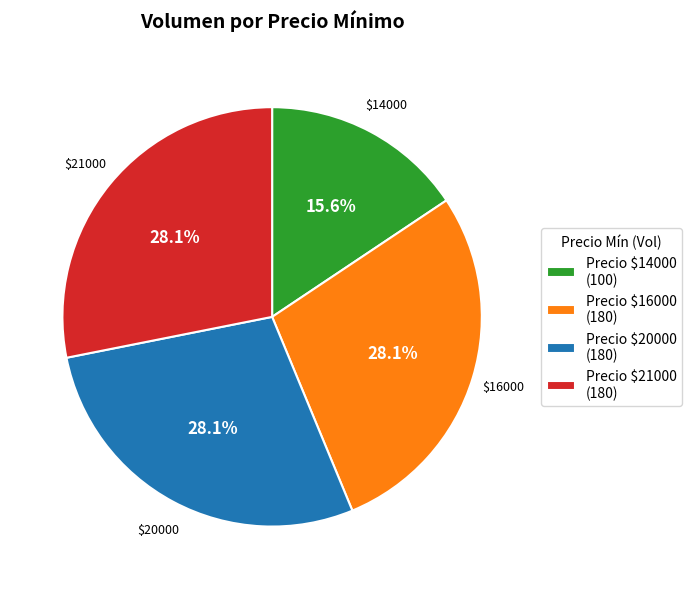

Is there any slice that represents more than half of the pie?

No